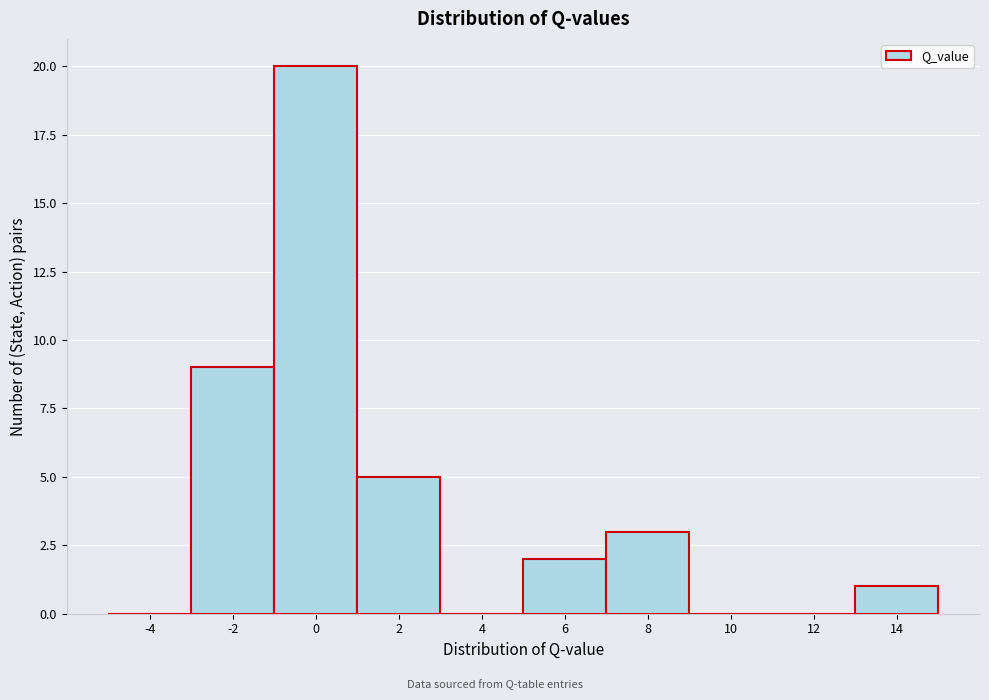

Reading left to right, what are all the values shown in this chart?

-4=0	-2=9	0=20	2=5	4=0	6=2	8=3	10=0	12=0	14=1